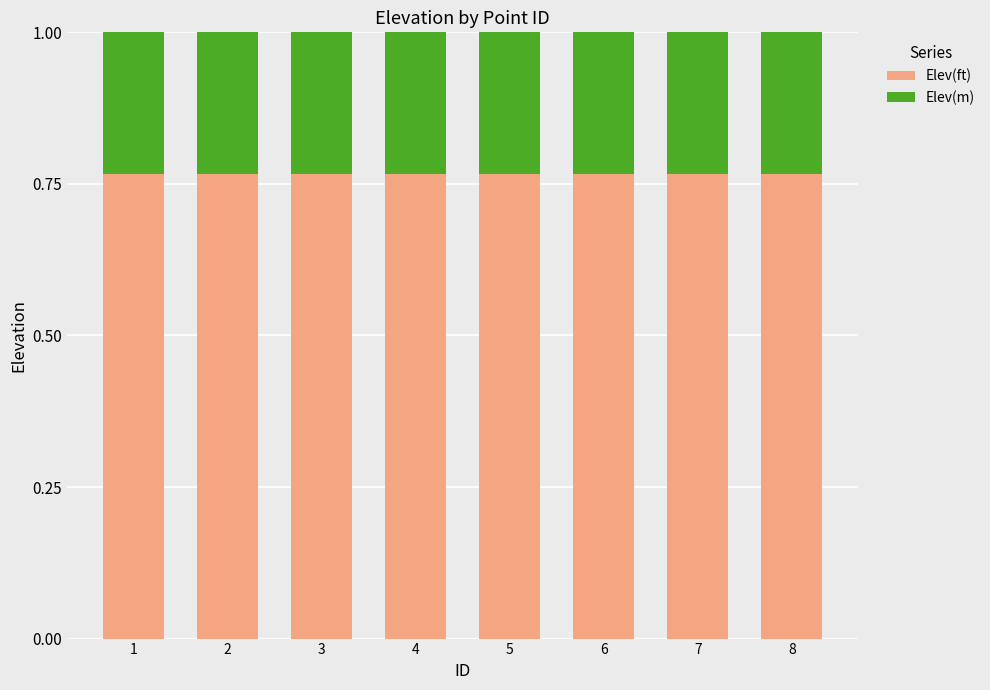

What is the total value across all series at 7?

1.0